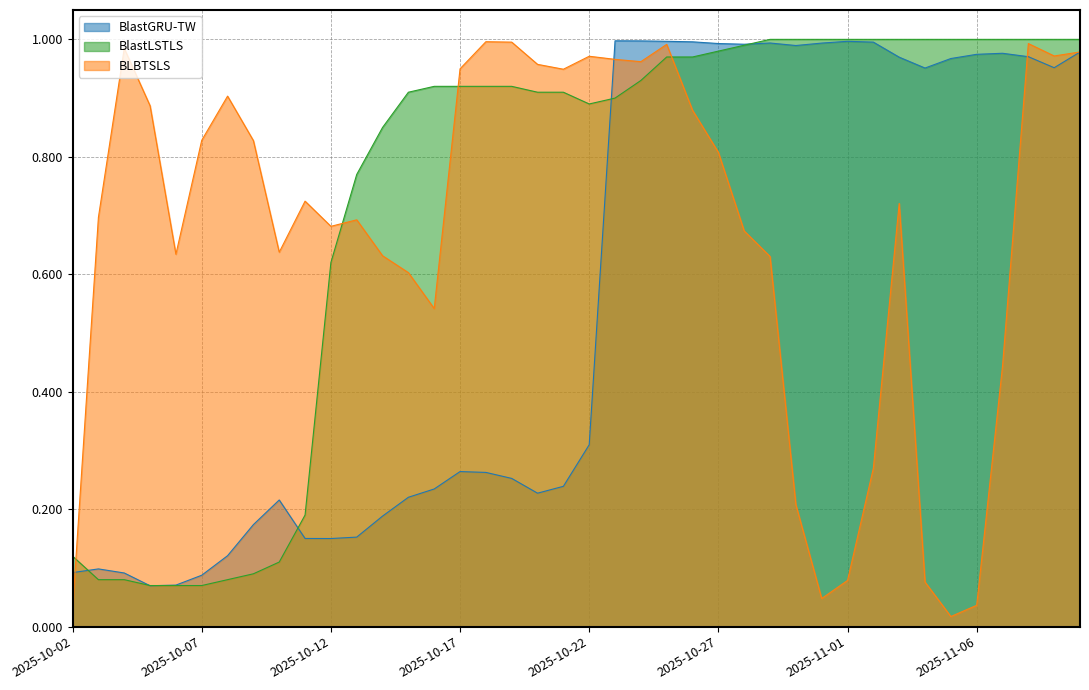

Which series changed the most between 2025-11-03 and 2025-11-07?

BLBTSLS